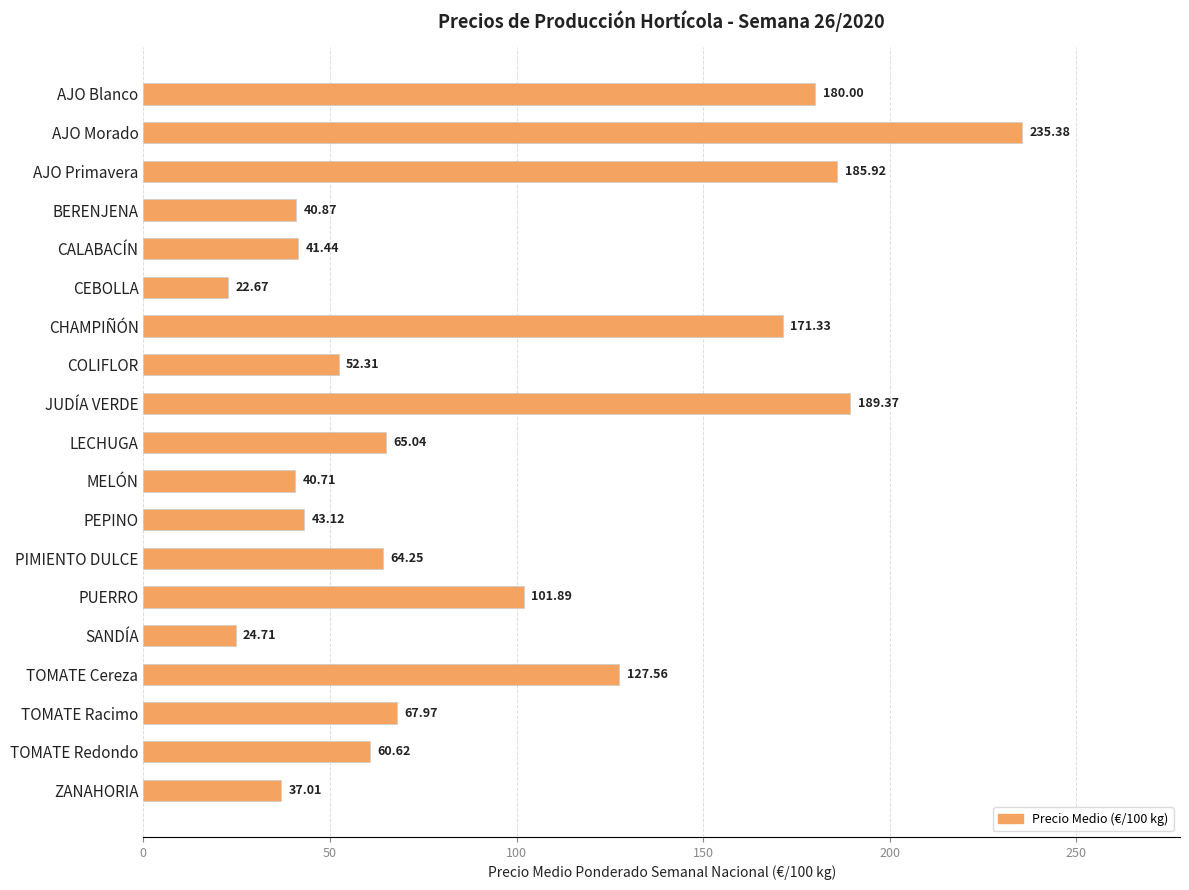

Approximately how many times larger is the value at MELÓN compared to TOMATE Redondo?

0.7